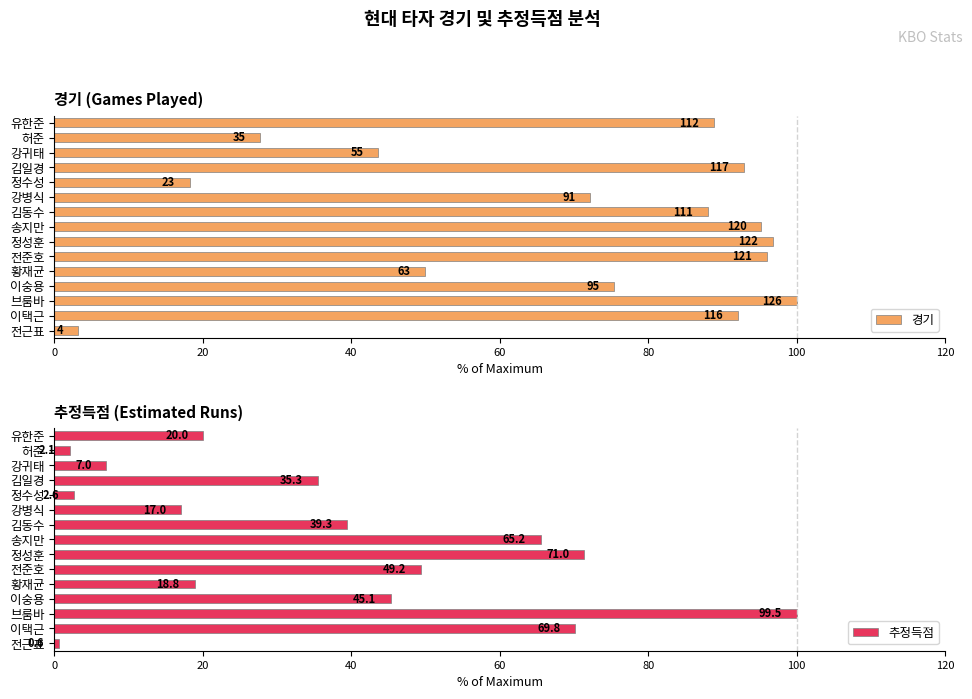

Rank the series by their maximum value, from lowest to highest.

경기, 추정득점